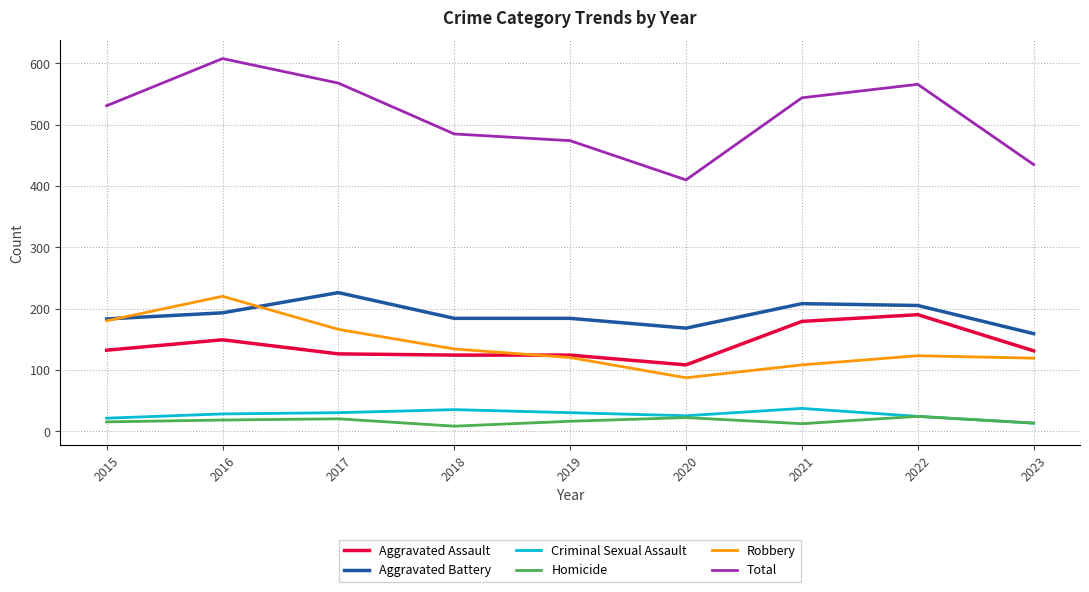

True or false: Aggravated Battery has a value of 205 at 2022.

True